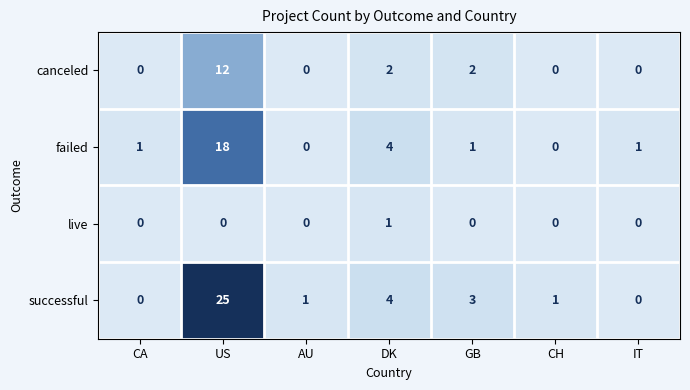

The successful series shows 4 at GB. True or false?

False